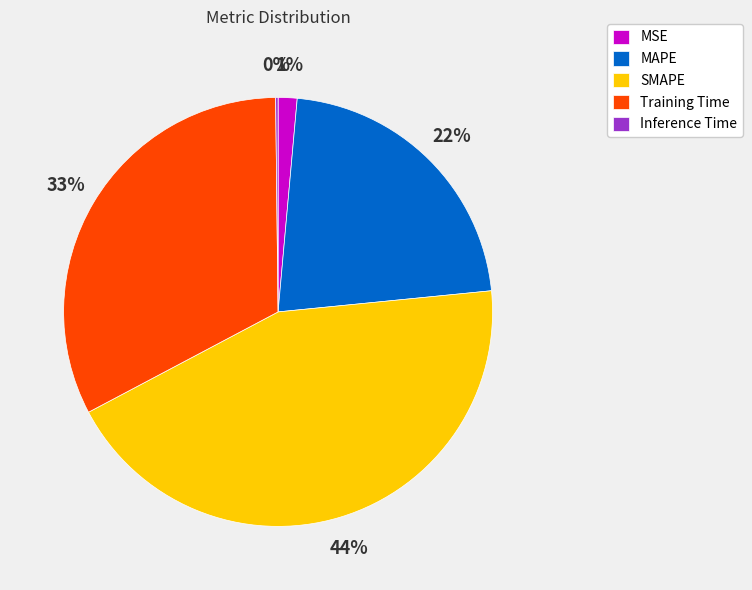

Is the sum of Training Time and SMAPE greater than half?

Yes